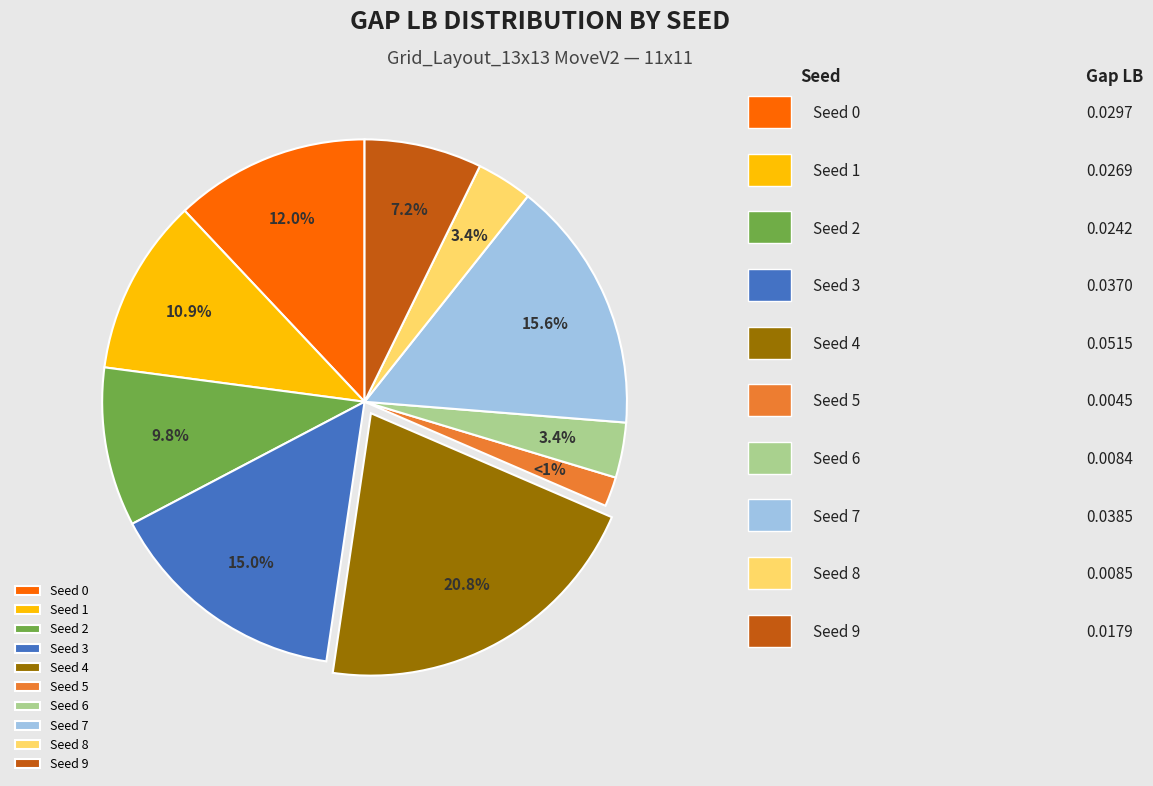

The 26 slice represents 11% of the pie. True or false?

True